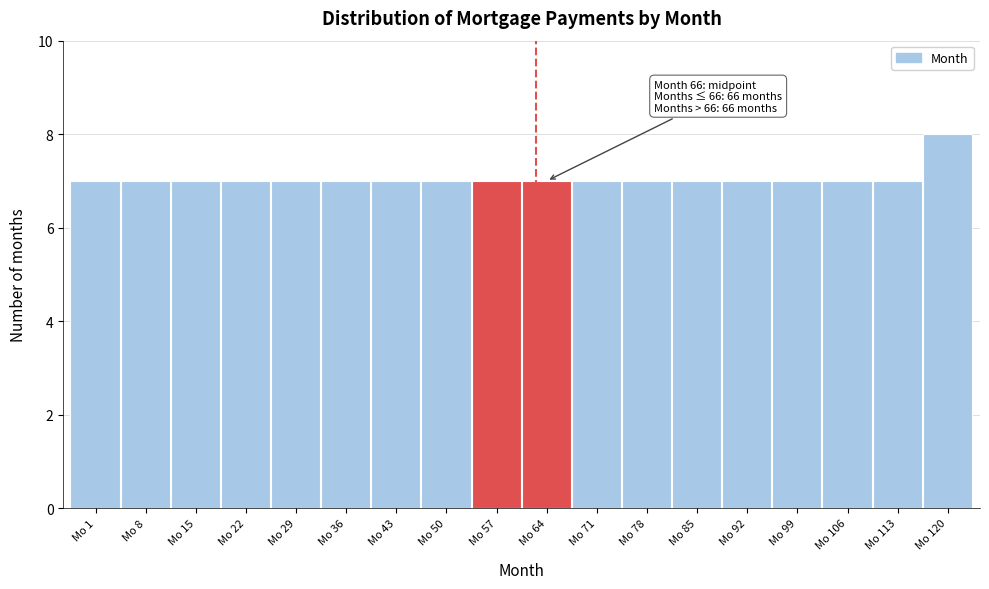

Reading right to left, extract all data points from this chart.

8	7	7	7	7	7	7	7	7	7	7	7	7	7	7	7	7	7